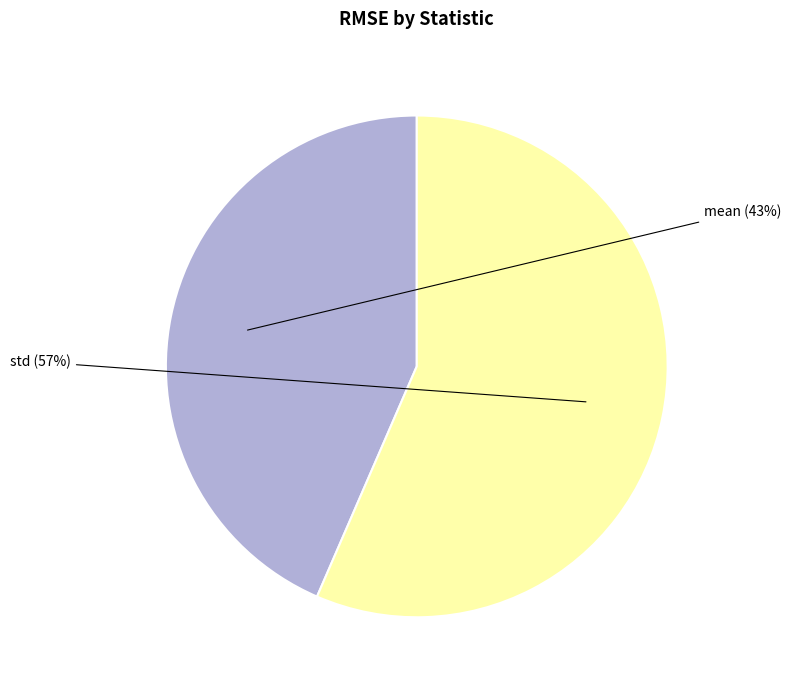

Do mean and std together represent more than half of the pie?

Yes